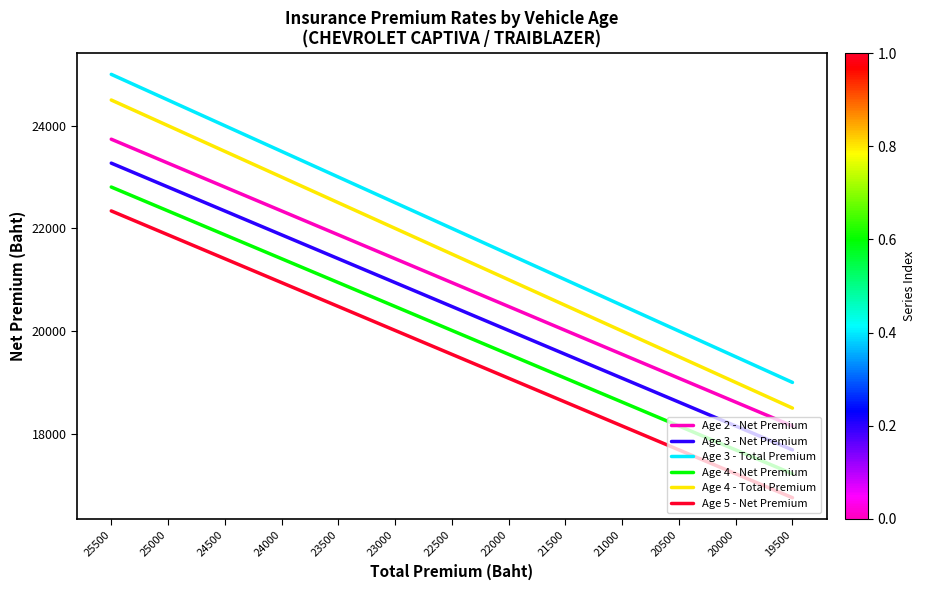

What is the difference between the Age 5 - Net Premium values at 23000 and 22500?

465.3